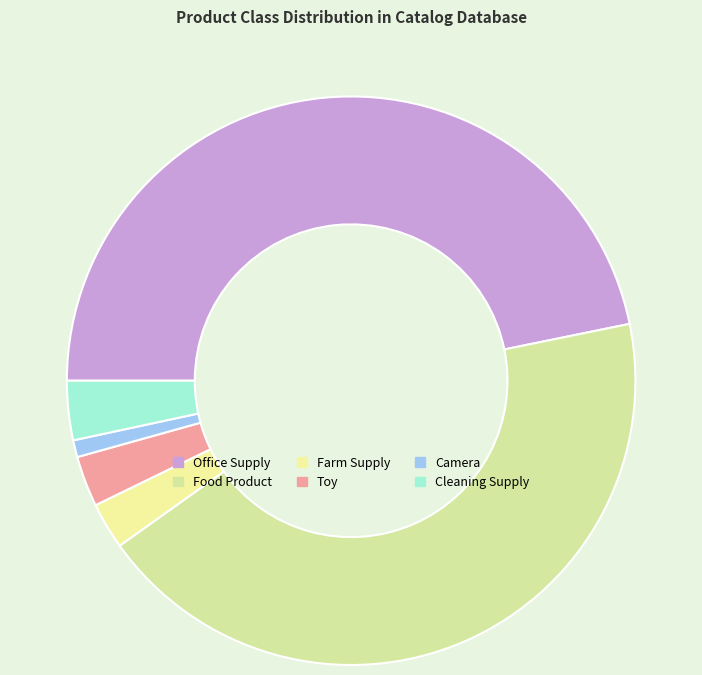

How many slices are in this pie chart?

6